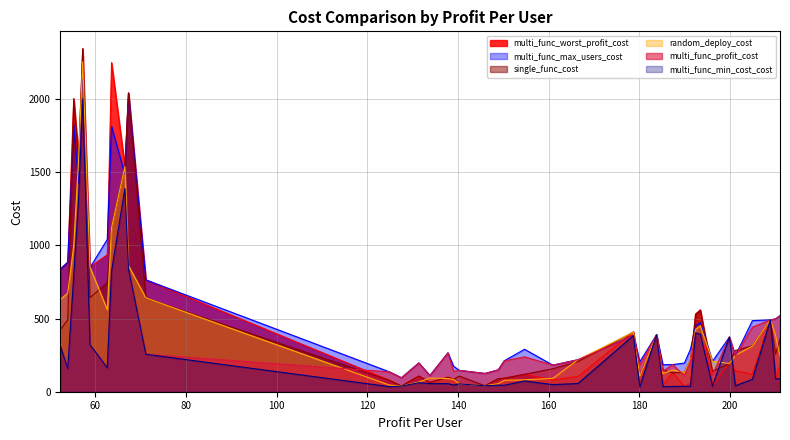

What value does the multi_func_worst_profit_cost series have at 52.25?

839.7